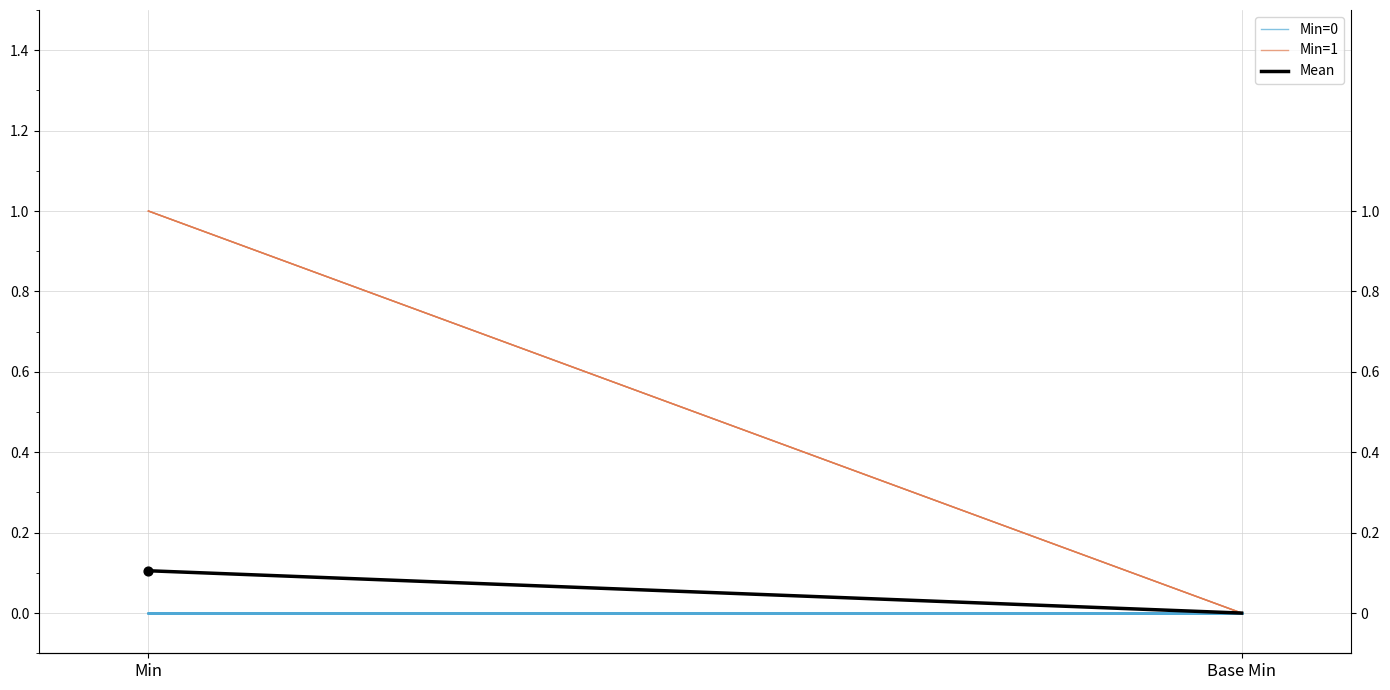

At how many categories does at least one series exceed 0?

1